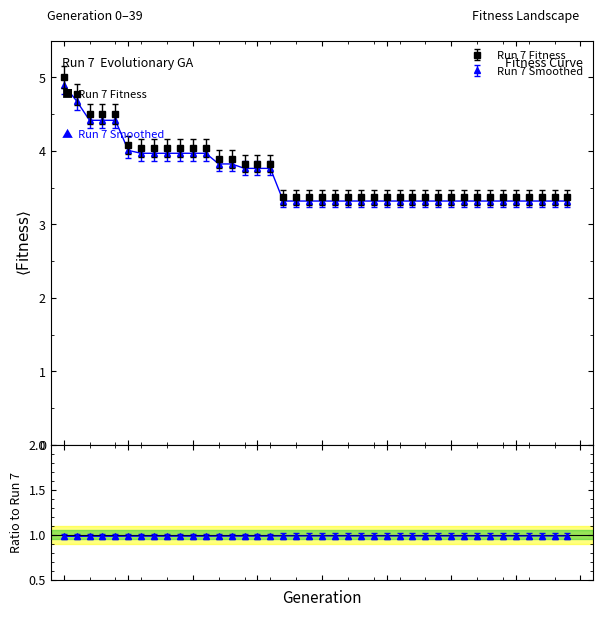

True or false: the data shows 3.9 at 13.

True